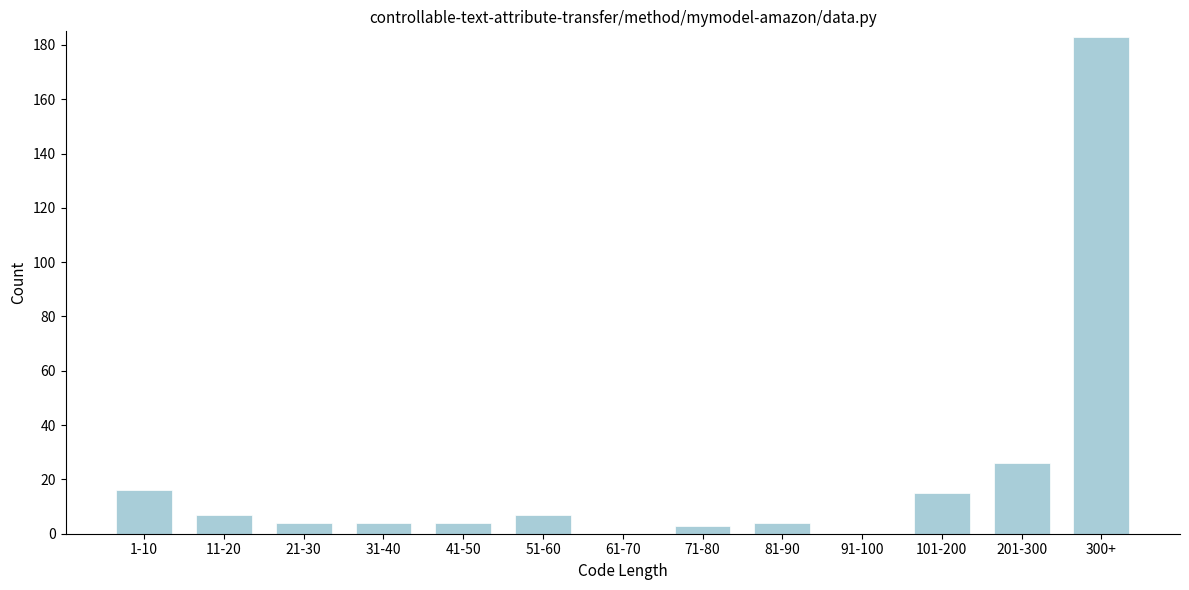

Reading left to right, extract all data points from this chart.

1-10=16	11-20=7	21-30=4	31-40=4	41-50=4	51-60=7	61-70=0	71-80=3	81-90=4	91-100=0	101-200=15	201-300=26	300+=183